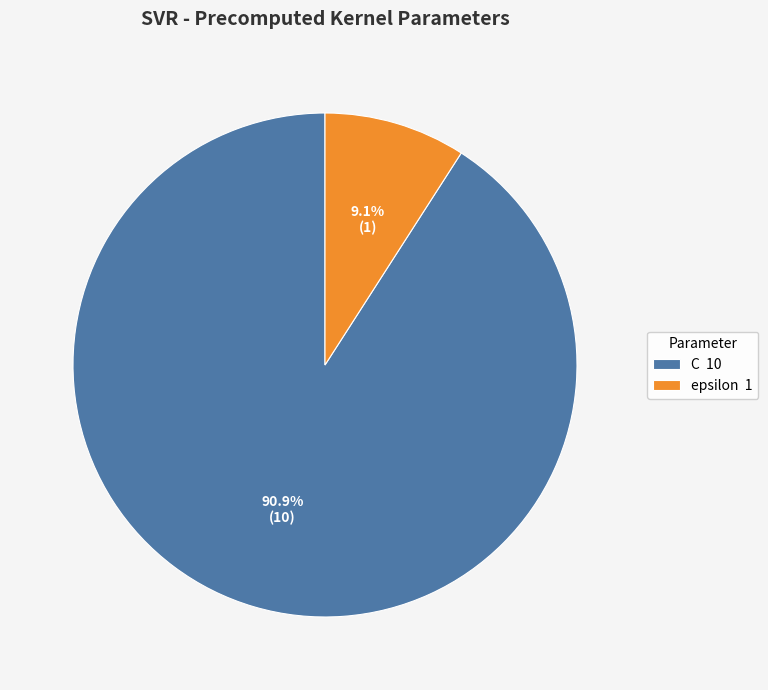

What portion of the pie excludes epsilon?

90.9%